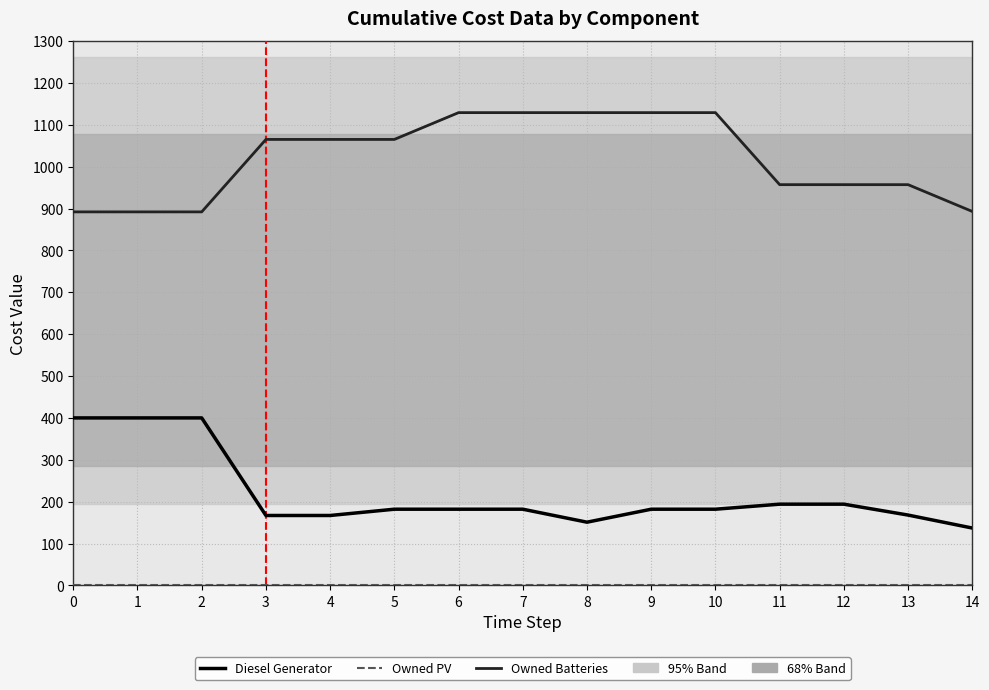

True or false: Diesel Generator and Owned Batteries intersect in this chart.

False